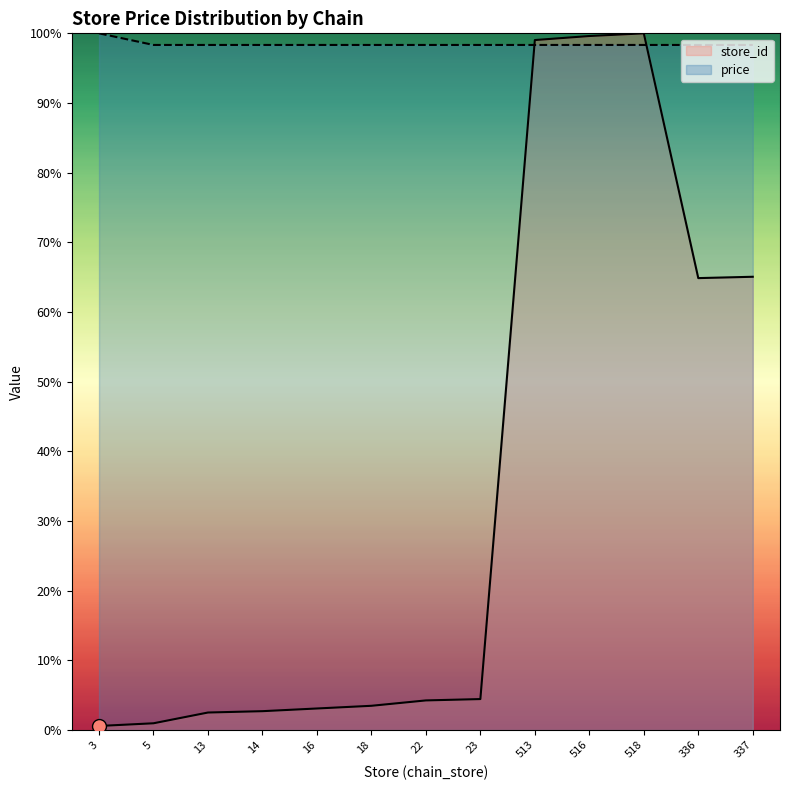

What is the average value of the store_id series?

34.7